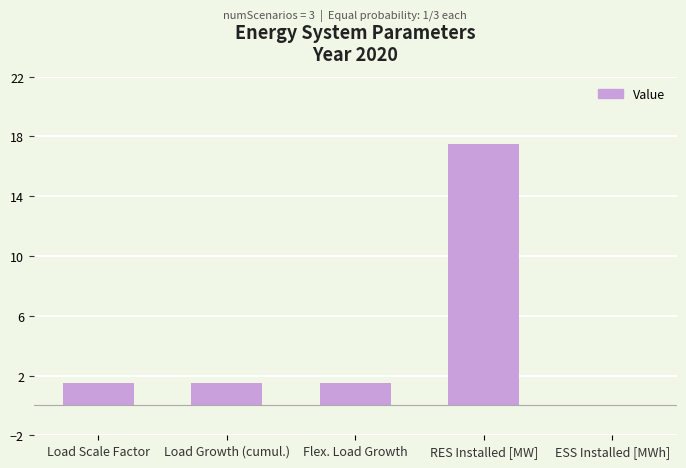

Read the value at Load Growth (cumul.).

1.5